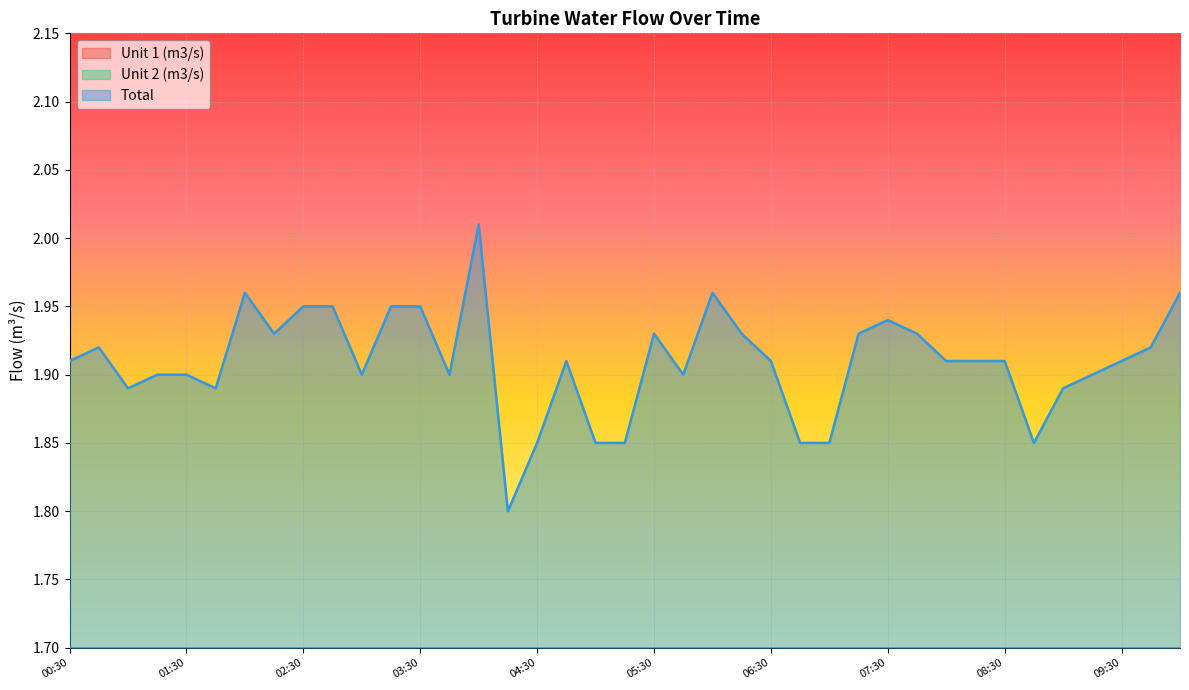

Which series has the largest total across all categories?

Total